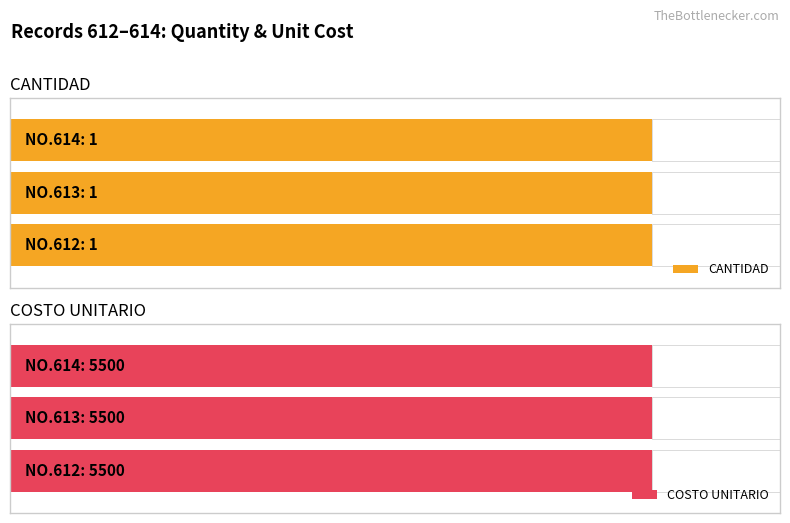

What is the minimum value shown in the chart?

1